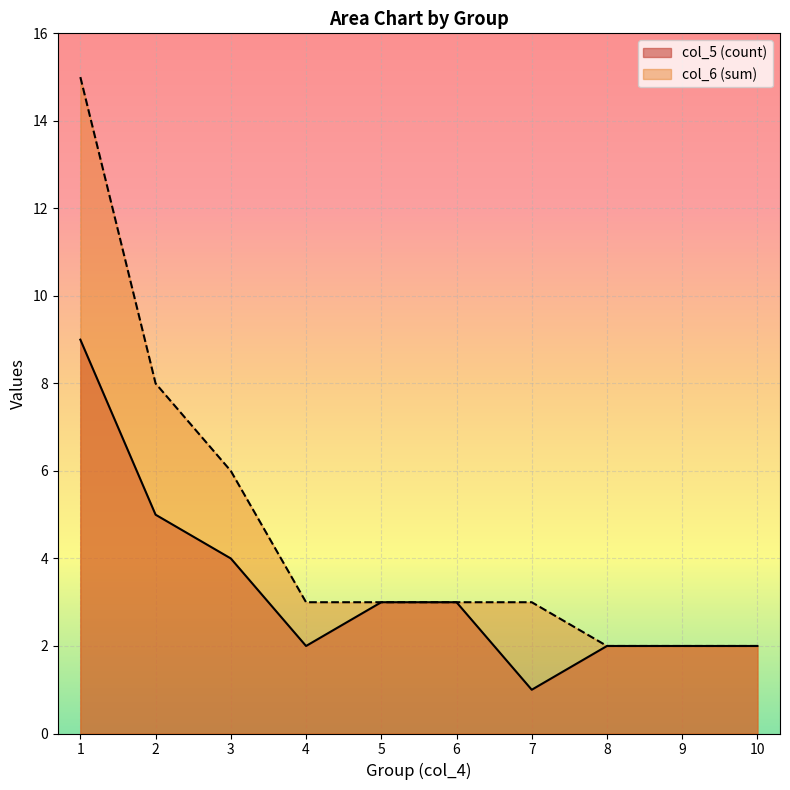

Is it true that col_5 (count) equals 5 at 6?

False